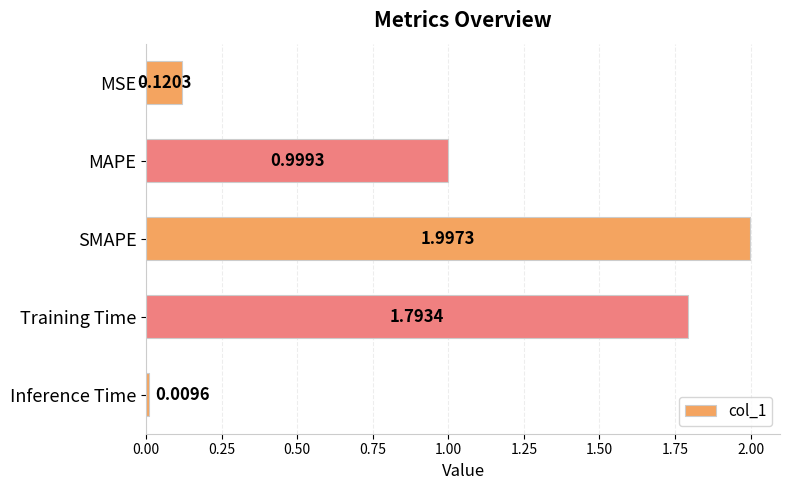

What is the difference between the maximum and minimum values?

2.0